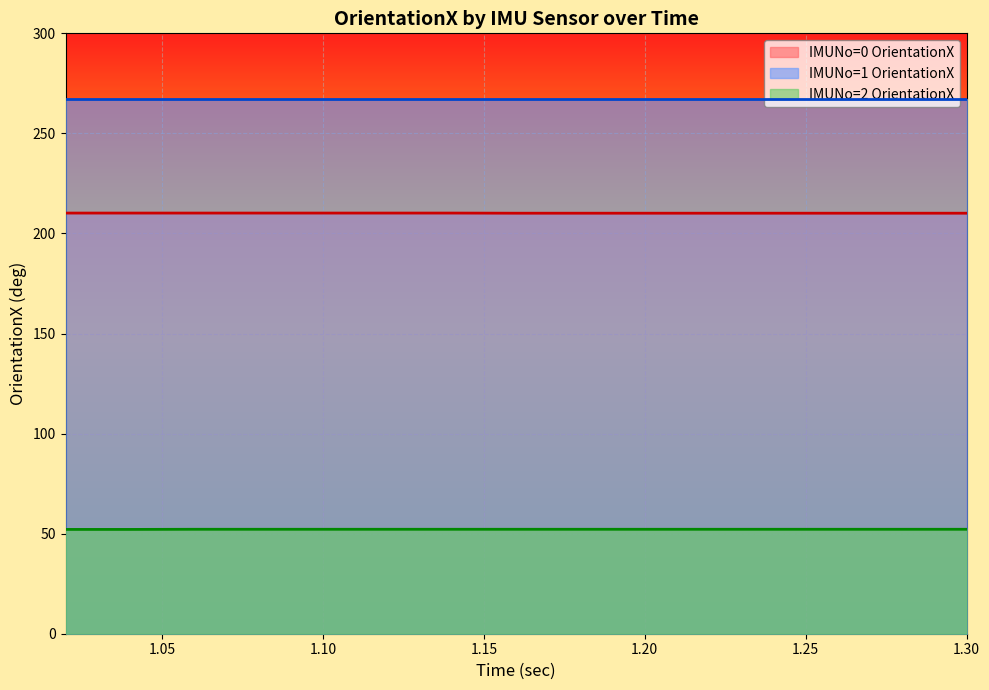

What is the difference between the IMUNo=0 OrientationX values at 1.02 and 1.26?

0.1